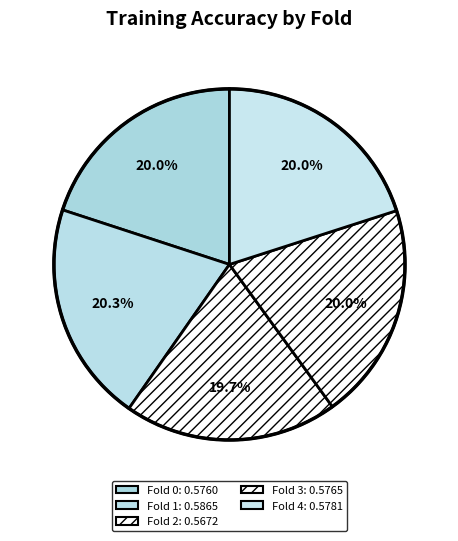

To the nearest percent, what percentage of the pie is Fold 2?

20%